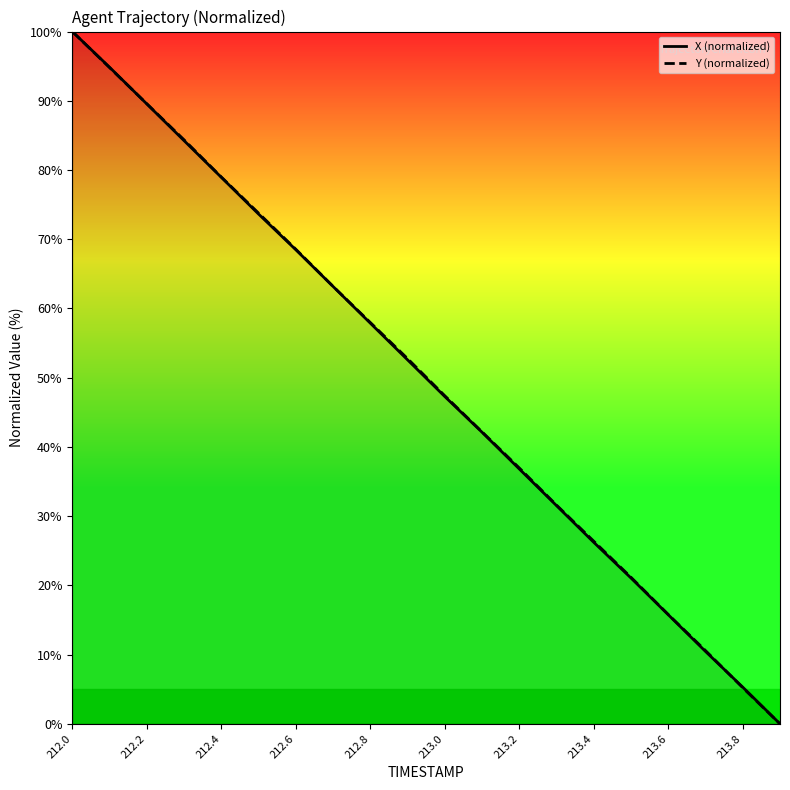

The value of Y (normalized) at 212.4 is 79.0. True or false?

True